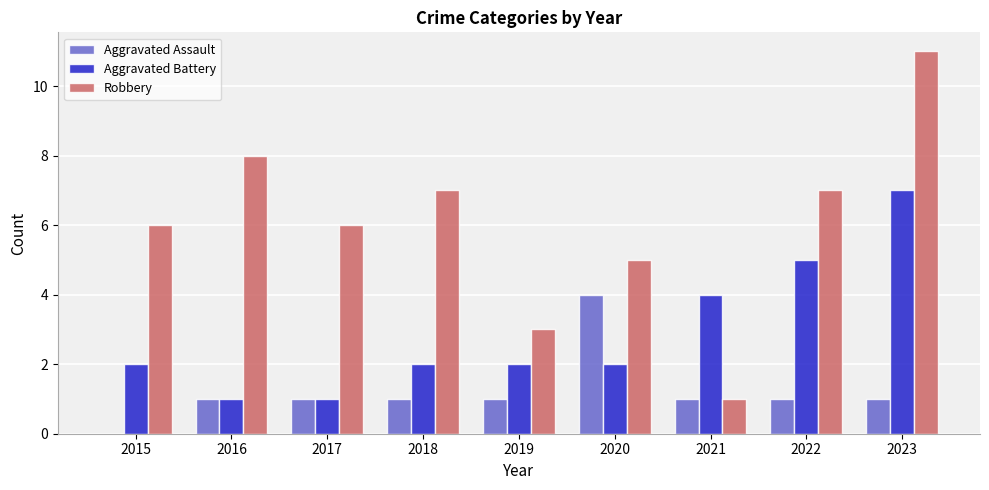

True or false: Aggravated Battery has a value of 10 at 2023.

False